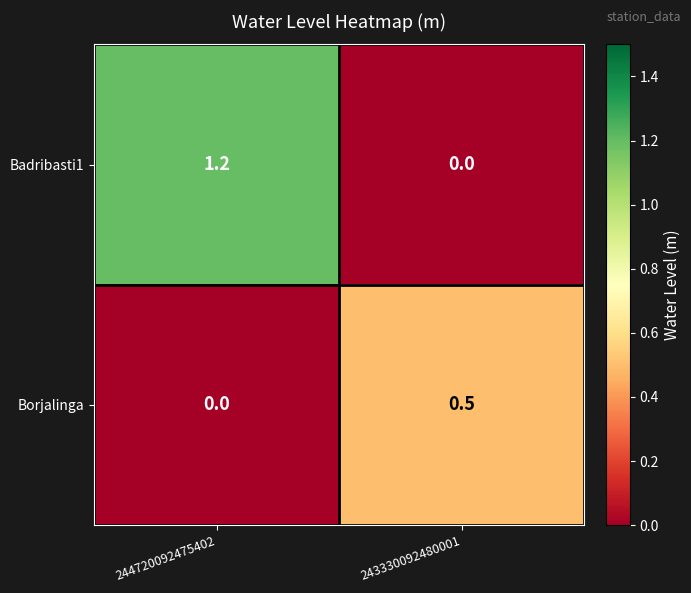

What is the difference between the Borjalinga values at 243330092480001 and 244720092475402?

0.5